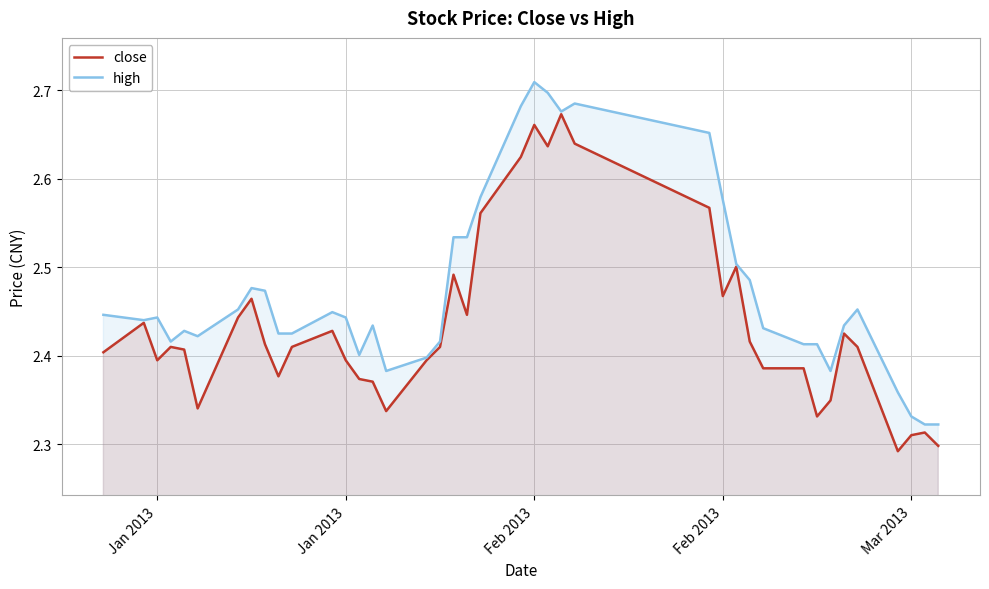

Does the chart display data point markers on the line(s)?

No